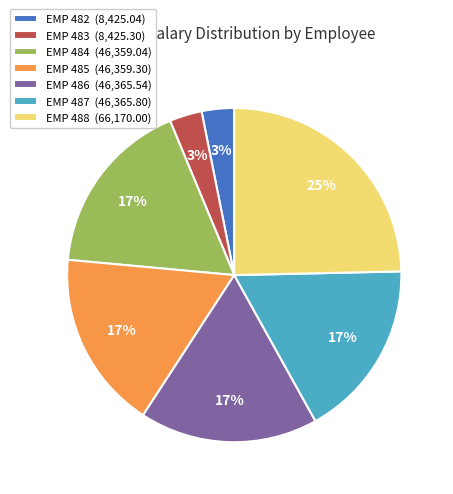

Is there a majority slice in this chart?

No